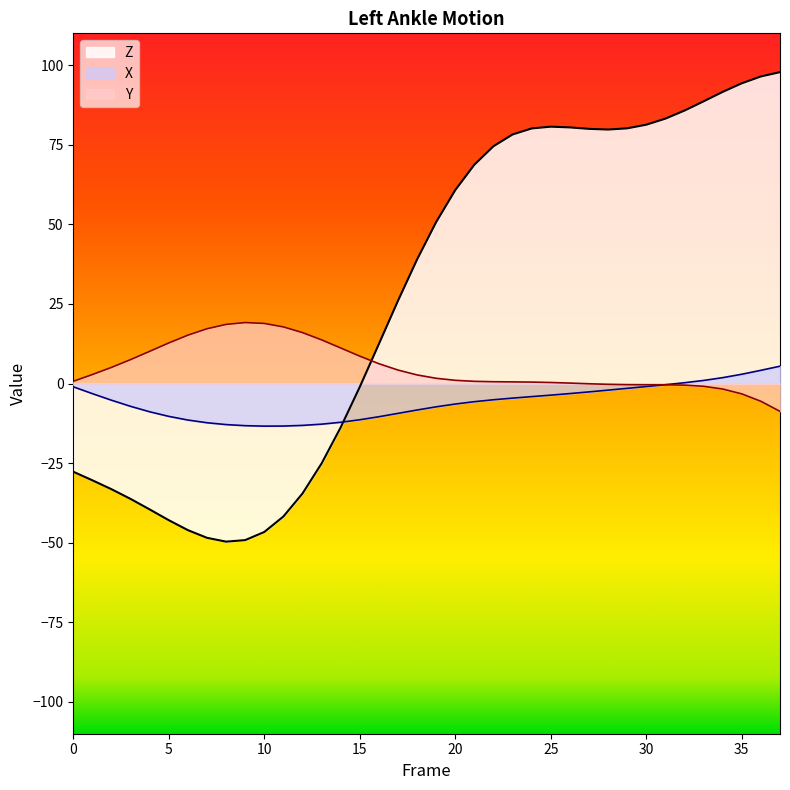

Which series ends up on top after the final intersection of X and Y?

X